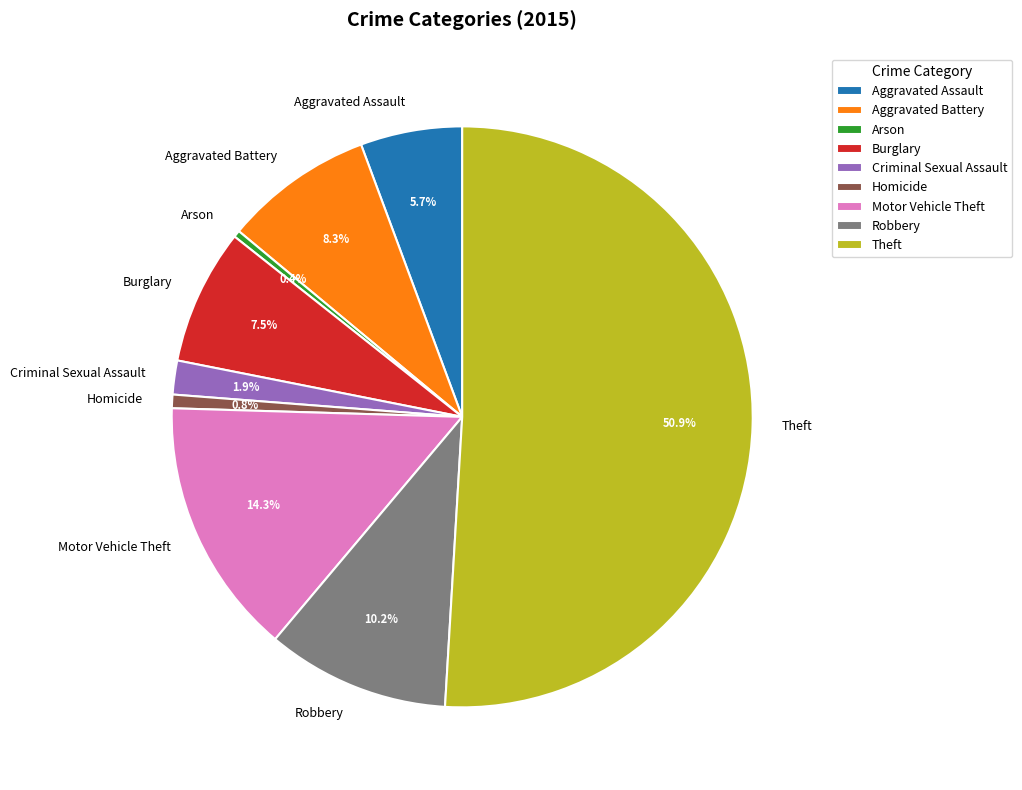

Is the sum of Theft and Burglary greater than half?

Yes